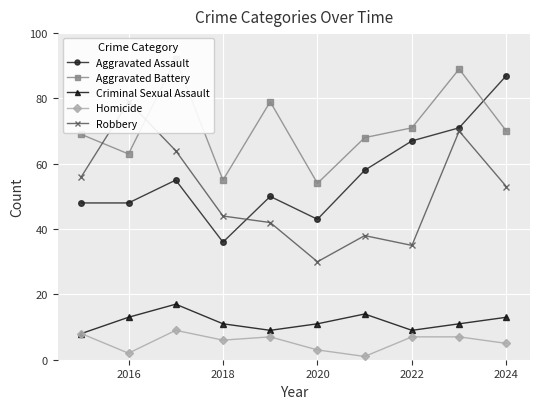

How many lines are shown in the chart?

5